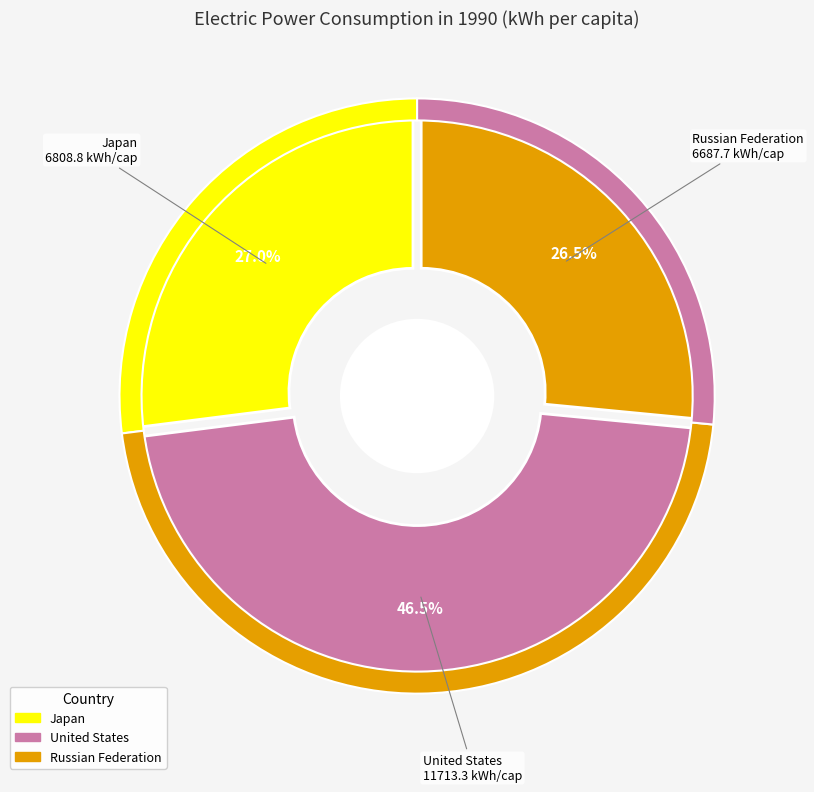

Which slice is the smallest?

Russian Federation